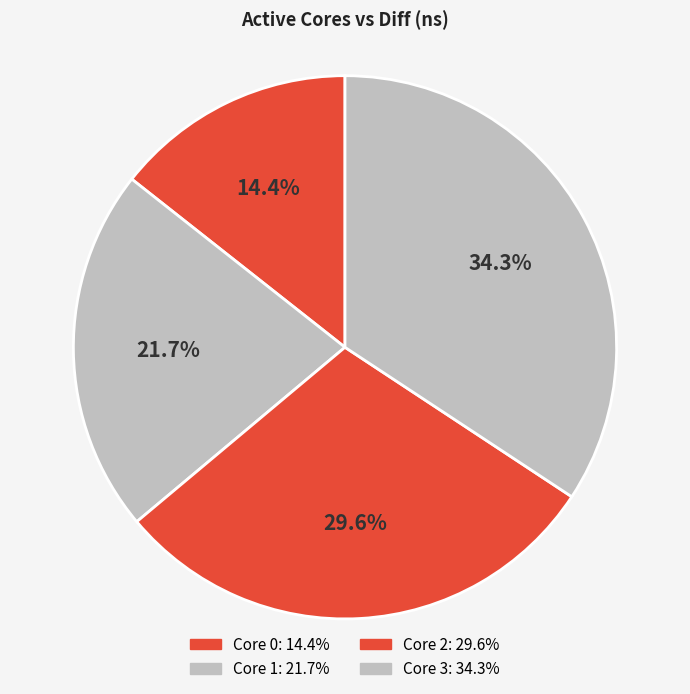

How many slices are in this pie chart?

4